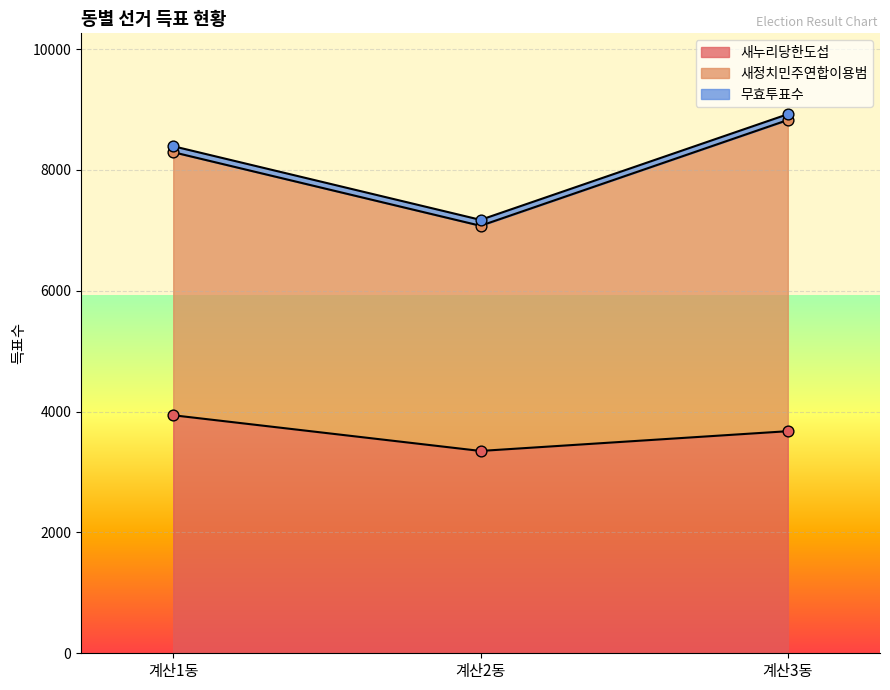

What are all the series names shown in the legend?

새누리당한도섭, 새정치민주연합이용범, 무효투표수